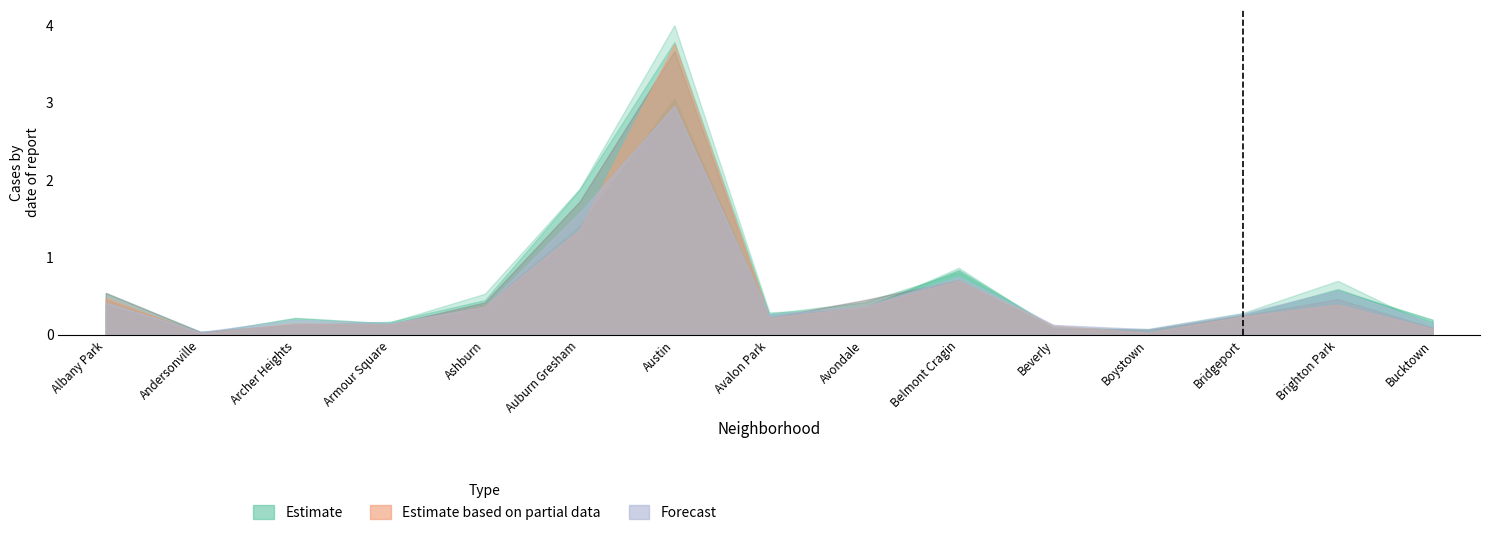

At how many categories does at least one series exceed 2?

1